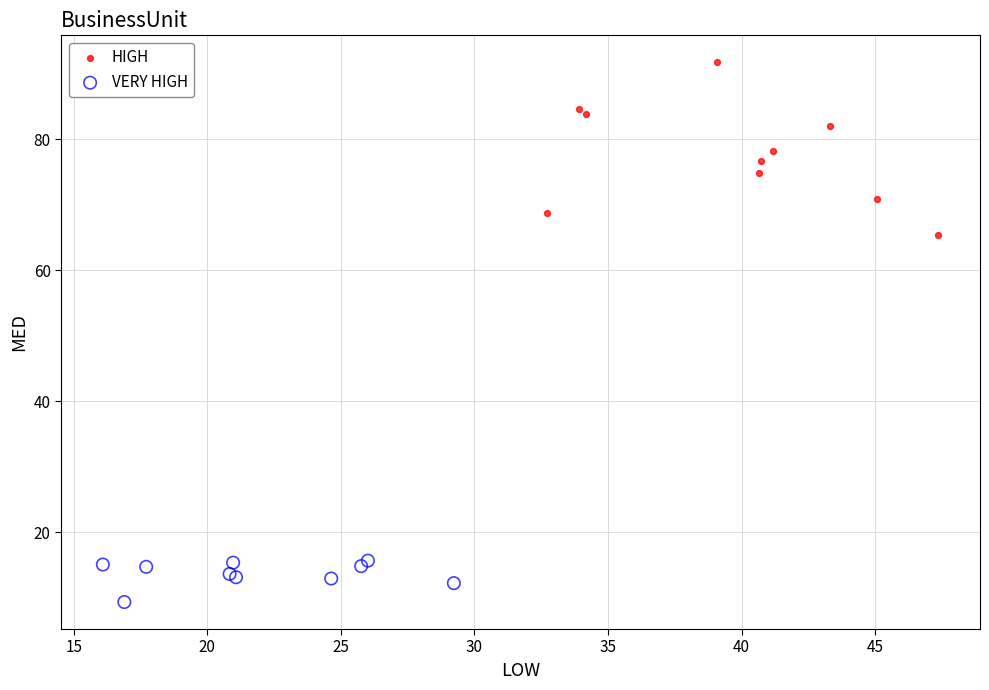

Which series has the widest spread of Y values?

HIGH